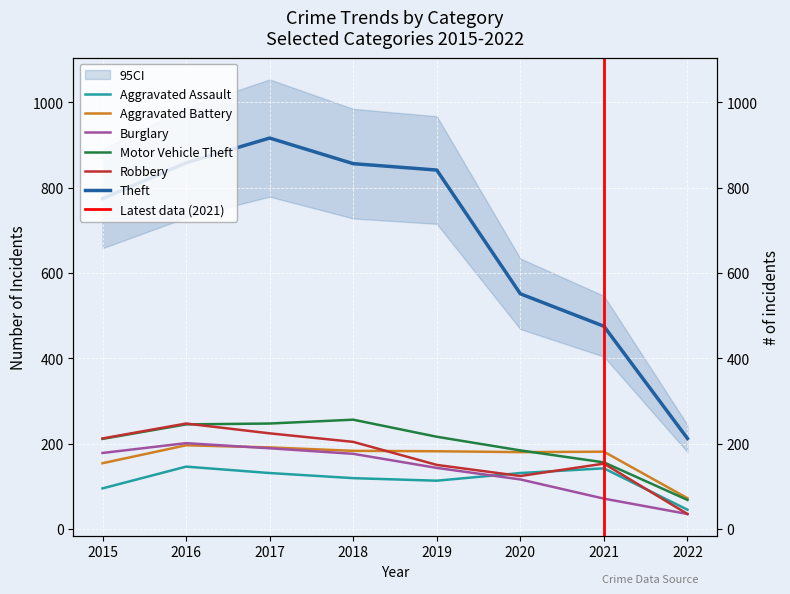

What is the difference between the maximum and second lowest values in the Robbery series?

123